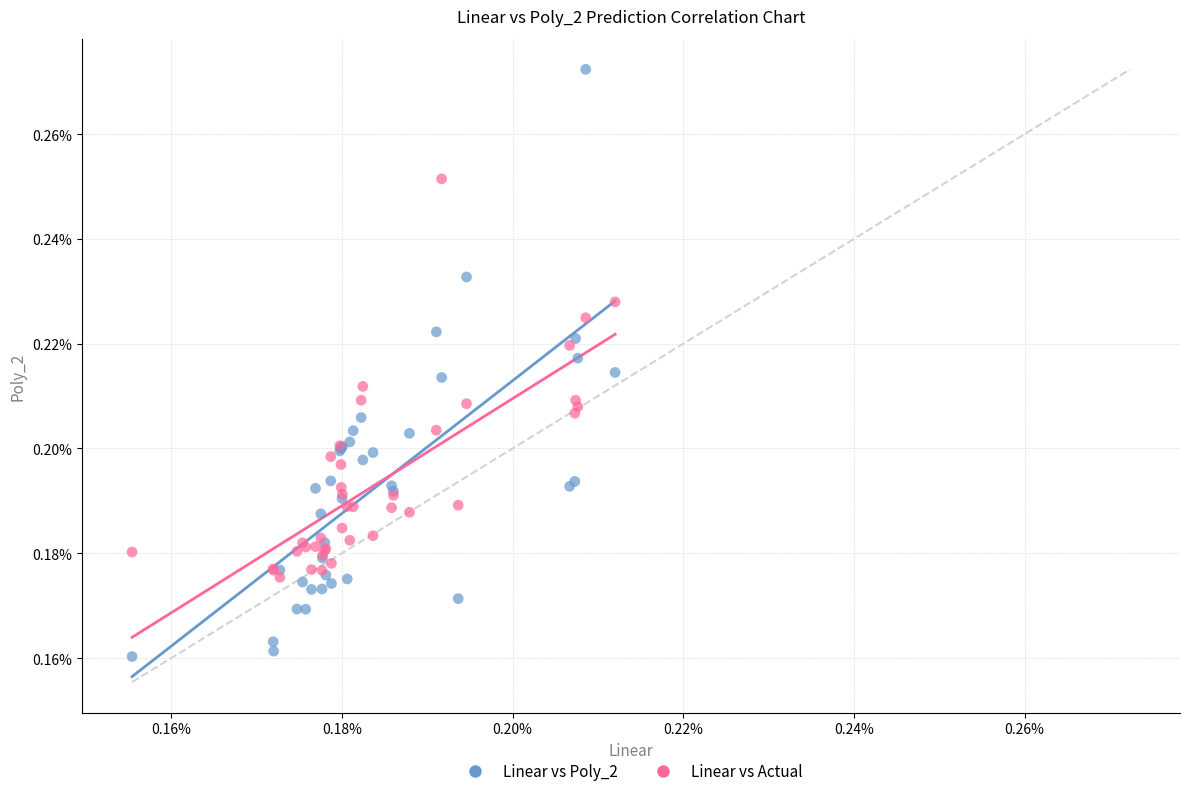

What are all the series names shown in the legend?

Linear vs Poly_2, Linear vs Actual